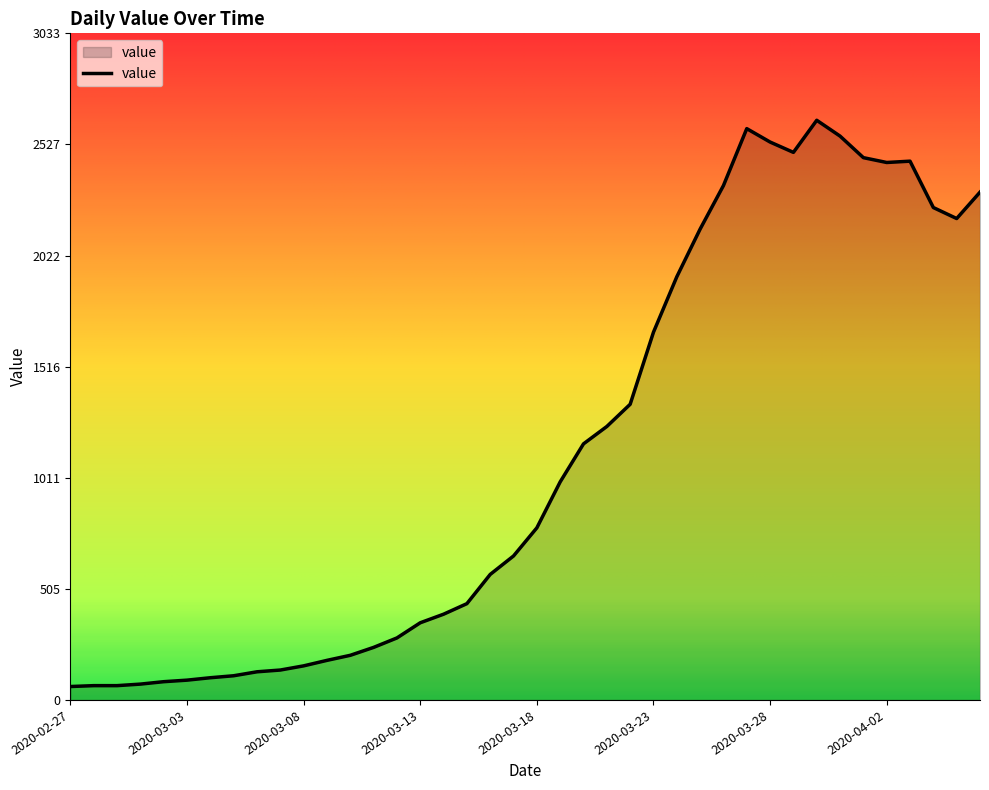

Does the chart have visible grid lines?

No